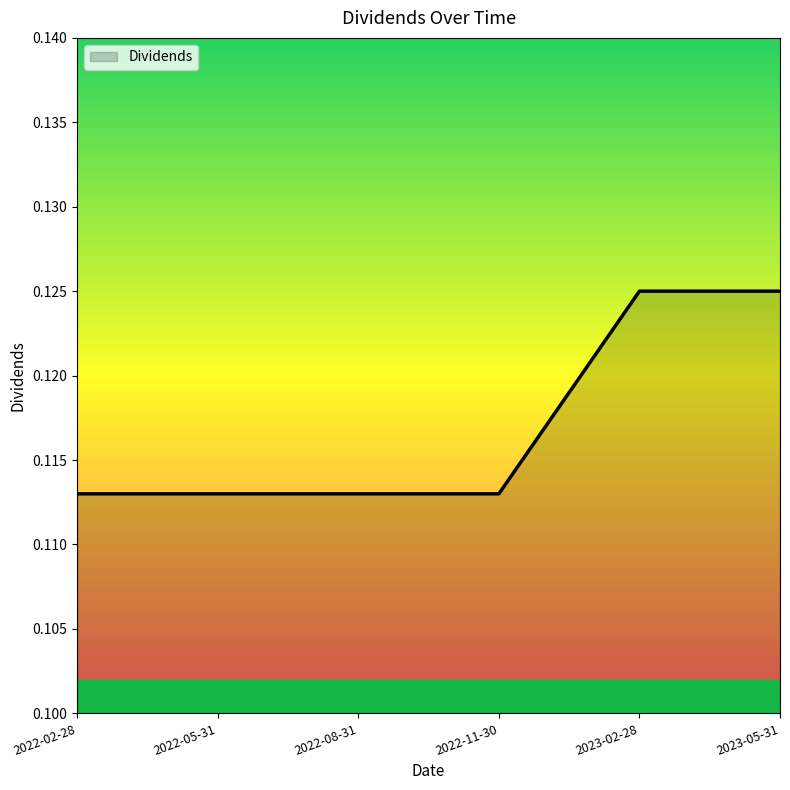

What is the sum of the values at 2022-02-28 and 2022-08-31?

0.2